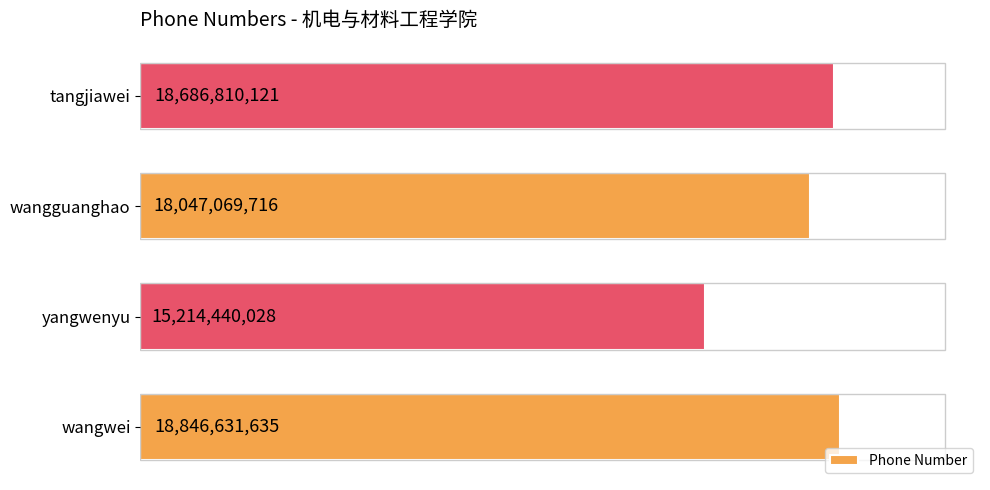

What is the sum of all values?

70794951500